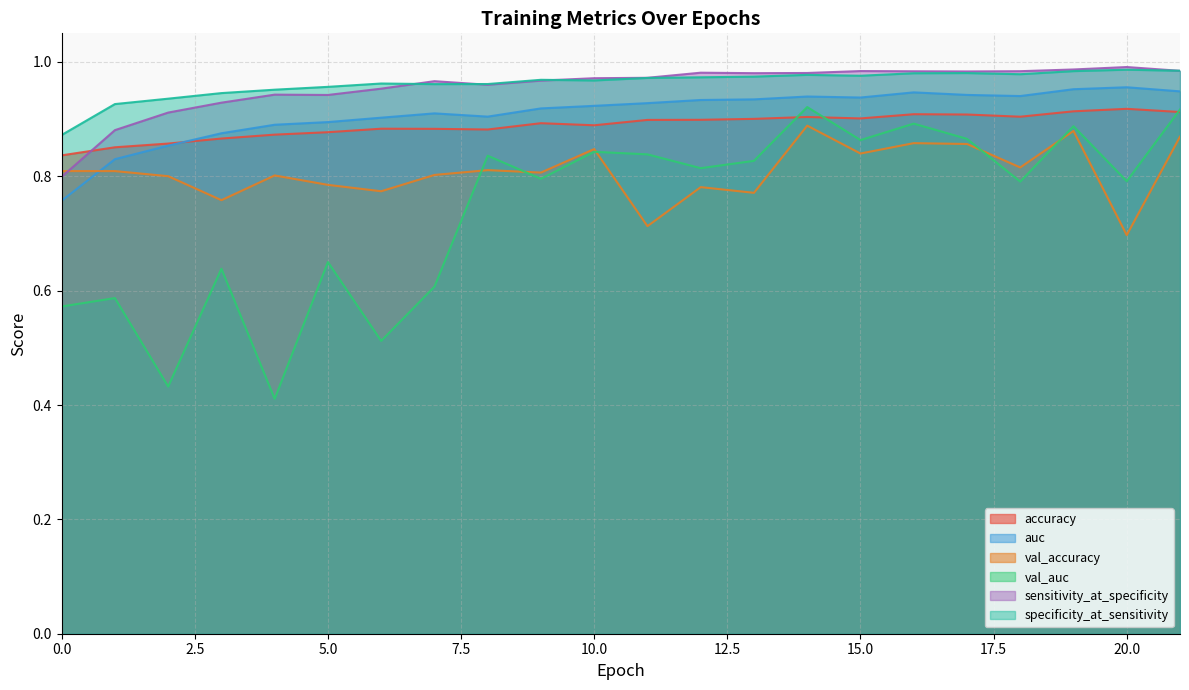

At which label does accuracy reach its peak?

20